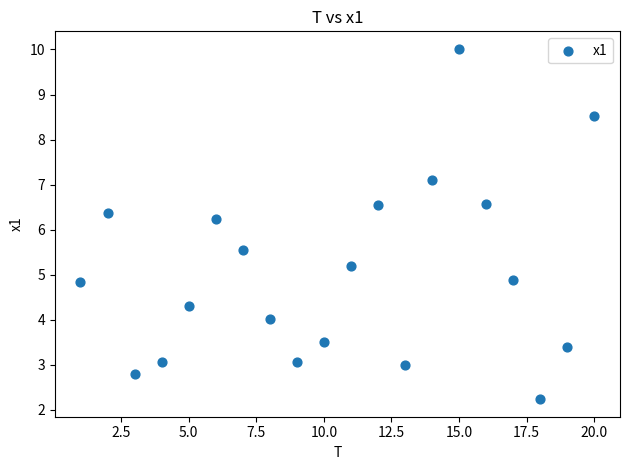

What is the range of X values (max minus min)?

19.0